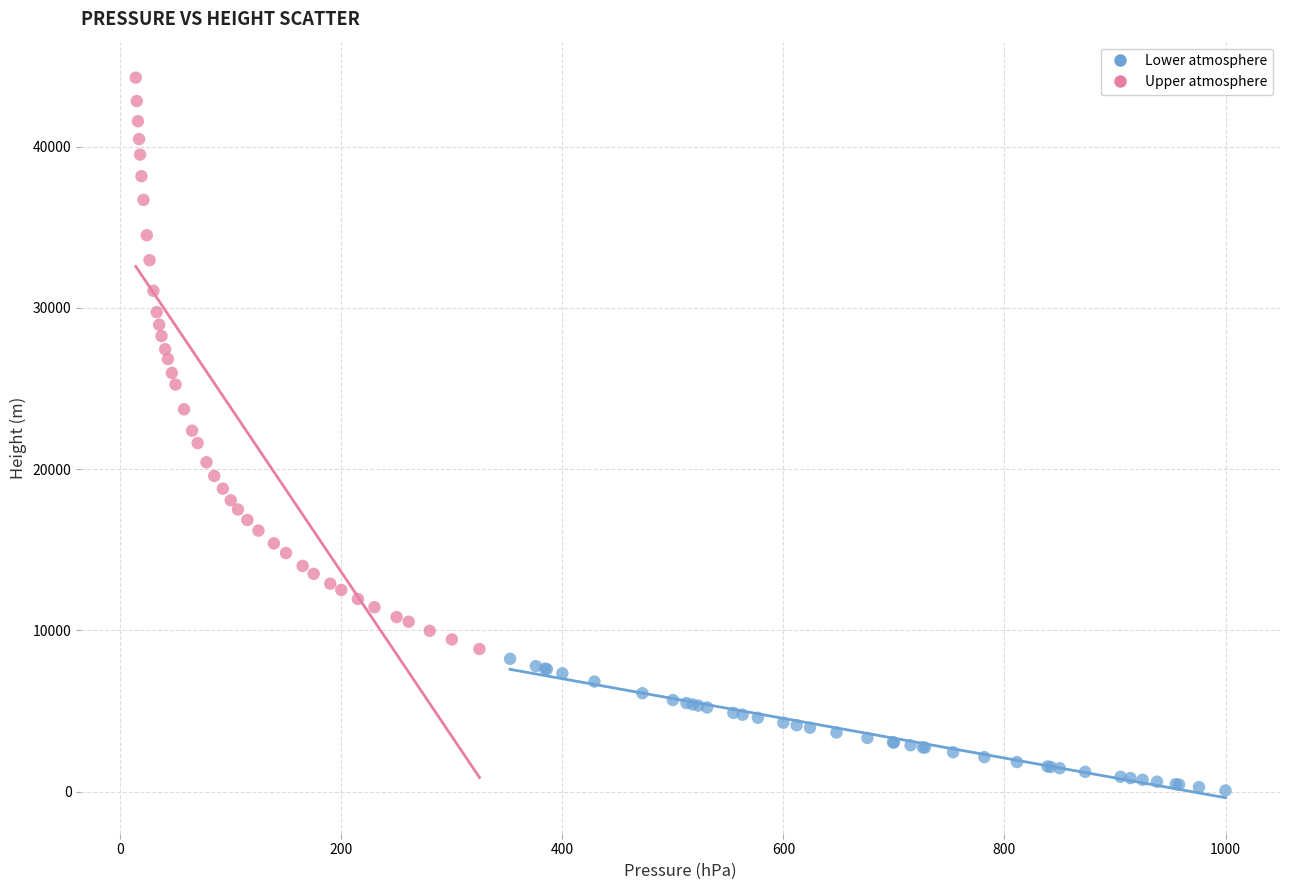

Which series contains the highest Y value?

Upper atmosphere